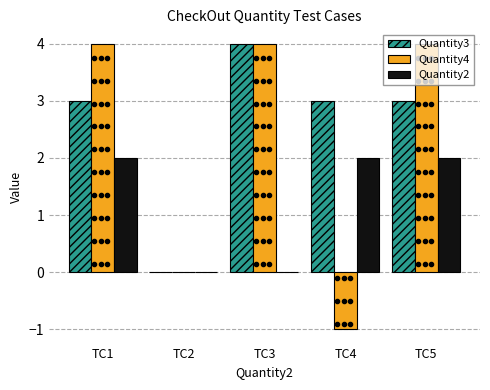

Is it true that Quantity4 equals -3 at TC2?

False